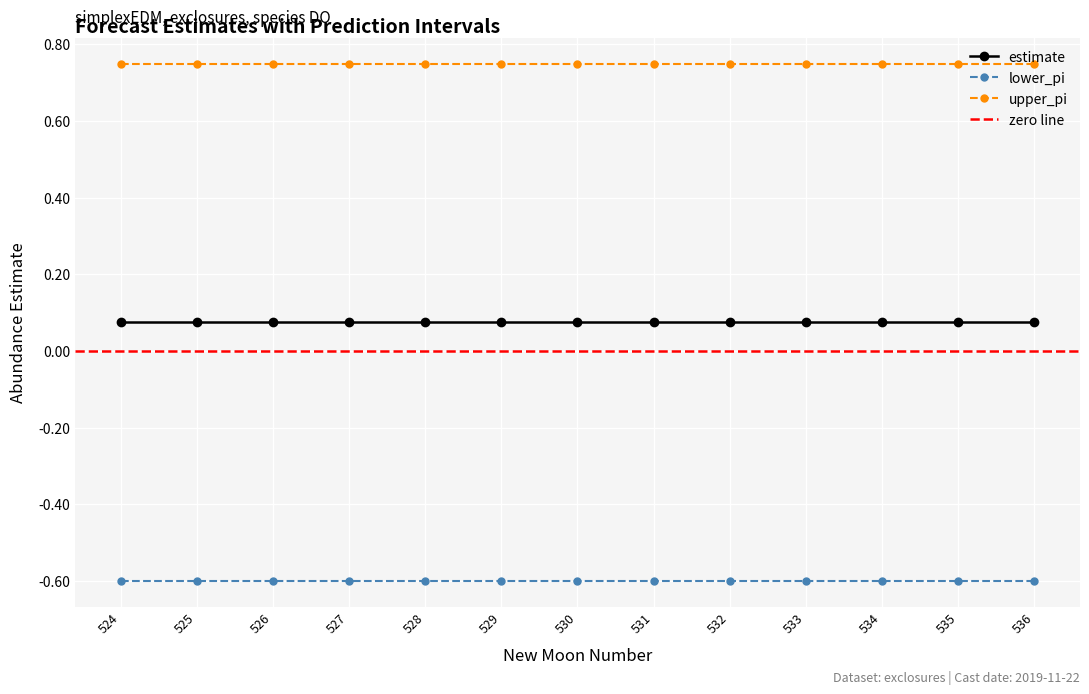

What is the greatest value displayed?

0.7